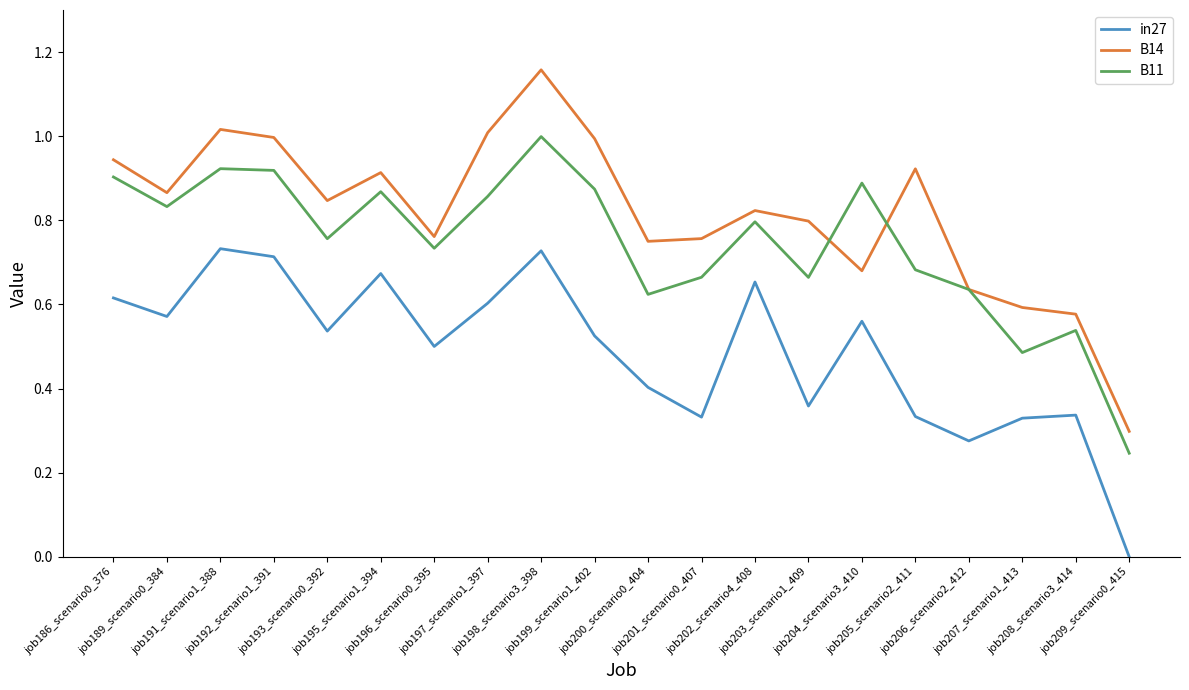

What is the sum of the B14 values at job203_scenario1_409 and job196_scenario0_395?

1.6